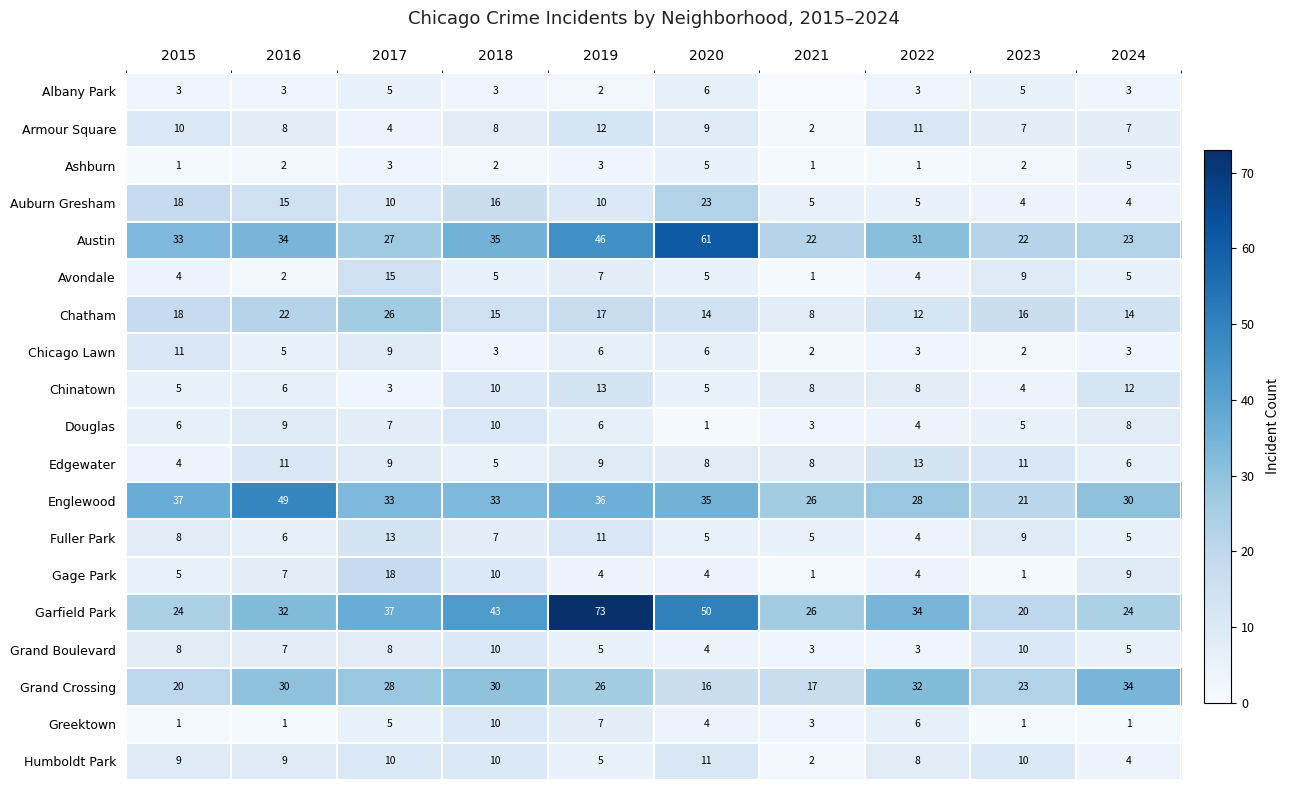

Count the Ashburn values in the range 1 to 3.

8